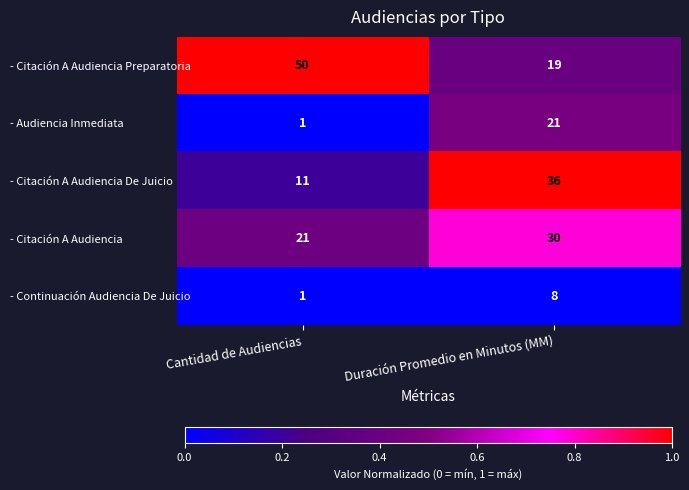

At which category does the chart reach its minimum across all series?

Cantidad de Audiencias